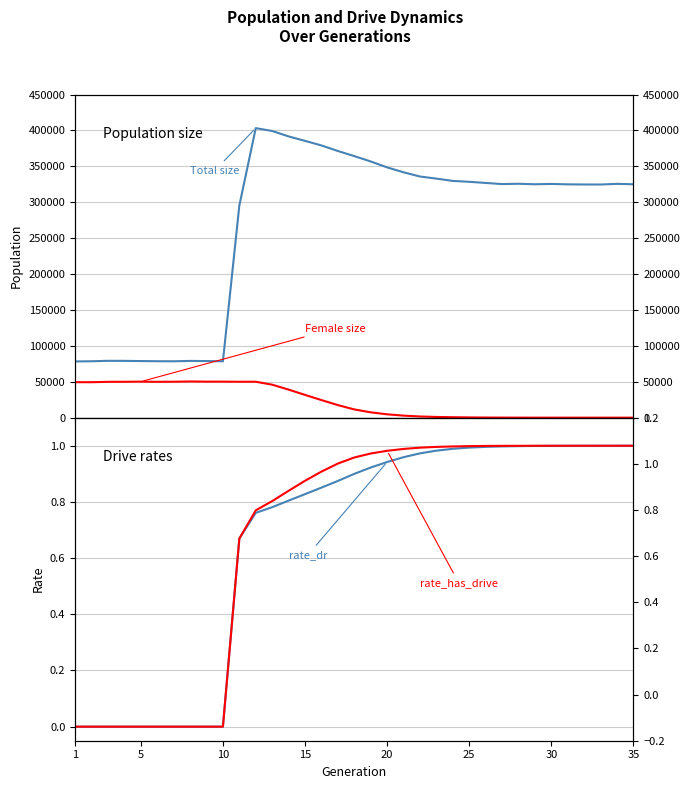

List the series in order of their peak value, lowest first.

rate_dr, rate_has_drive, Female size, Total size